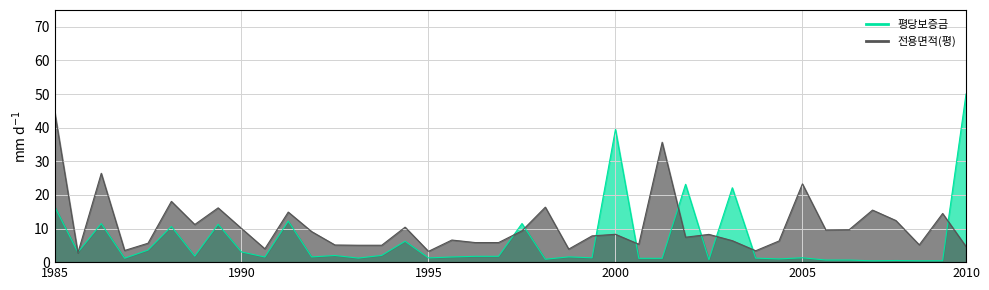

What is the minimum value shown in the chart?

0.4